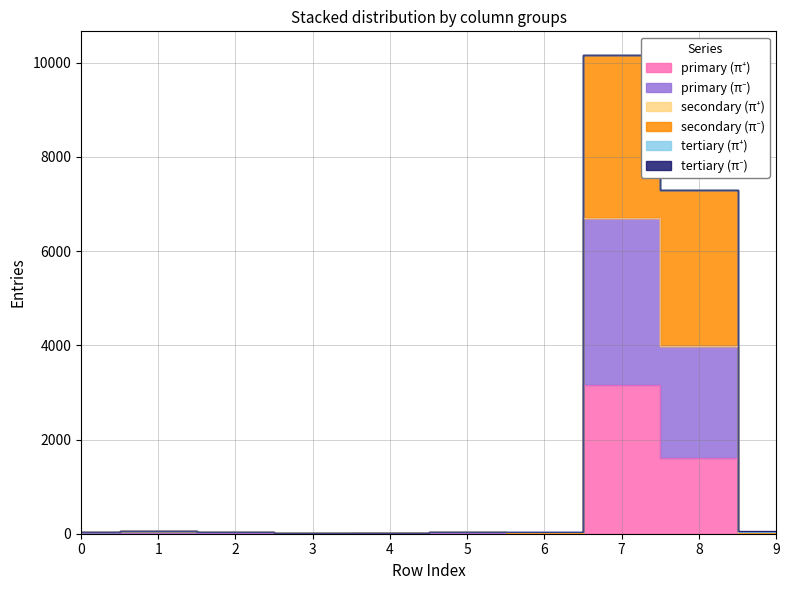

List the labels in order of col_5 value, smallest first.

3, 0, 9, 5, 4, 6, 1, 2, 8, 7